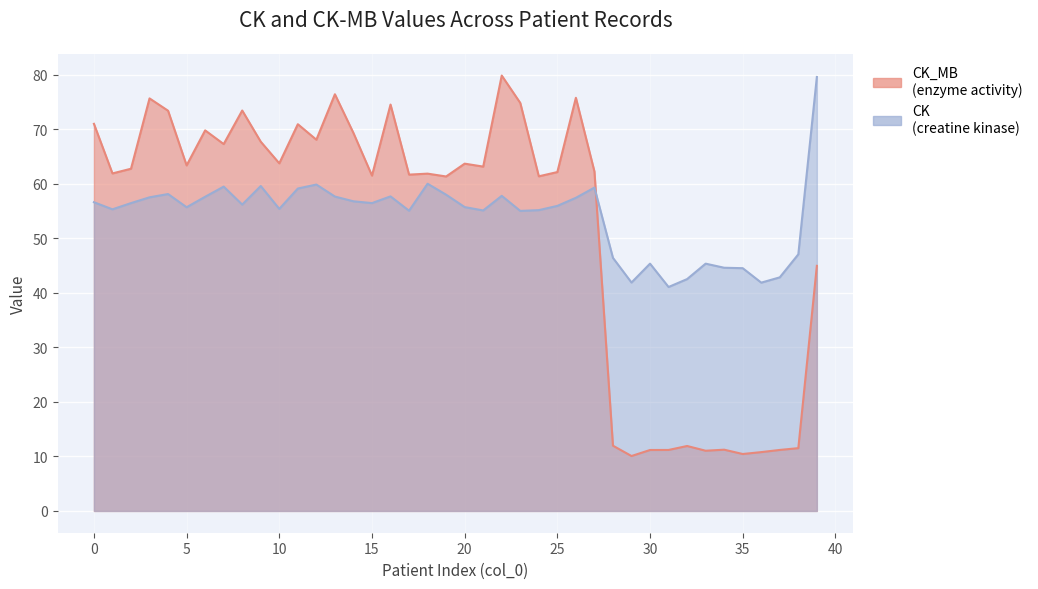

Rank the categories by CK value from lowest to highest.

31, 36, 29, 32, 37, 35, 34, 30, 33, 28, 38, 23, 17, 21, 24, 1, 10, 5, 20, 25, 8, 2, 15, 0, 14, 26, 3, 6, 13, 16, 22, 19, 4, 11, 27, 7, 9, 12, 18, 39